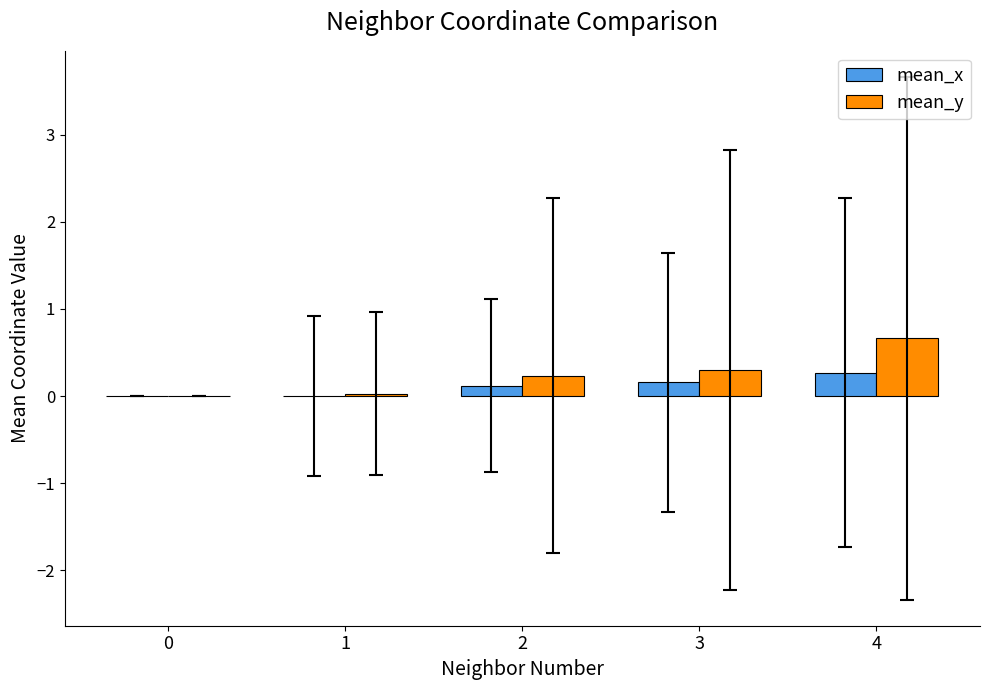

What is the maximum value shown in the chart?

0.7